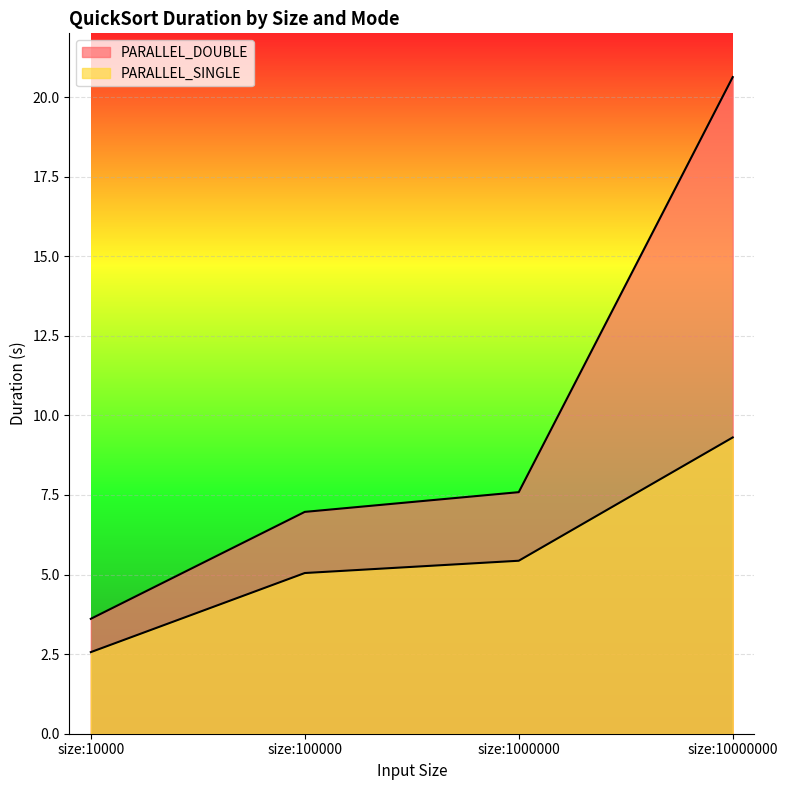

What is the difference between the second highest and minimum values in the PARALLEL_SINGLE series?

2.9